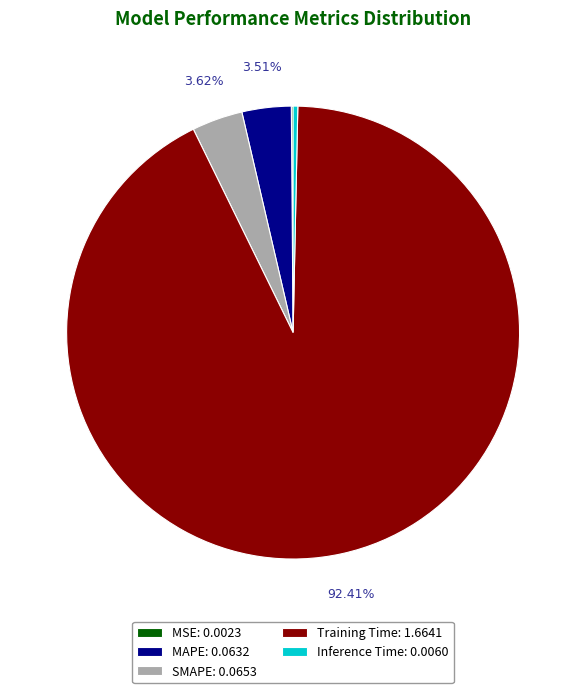

What percentage is the MAPE slice, to the nearest percent?

4%